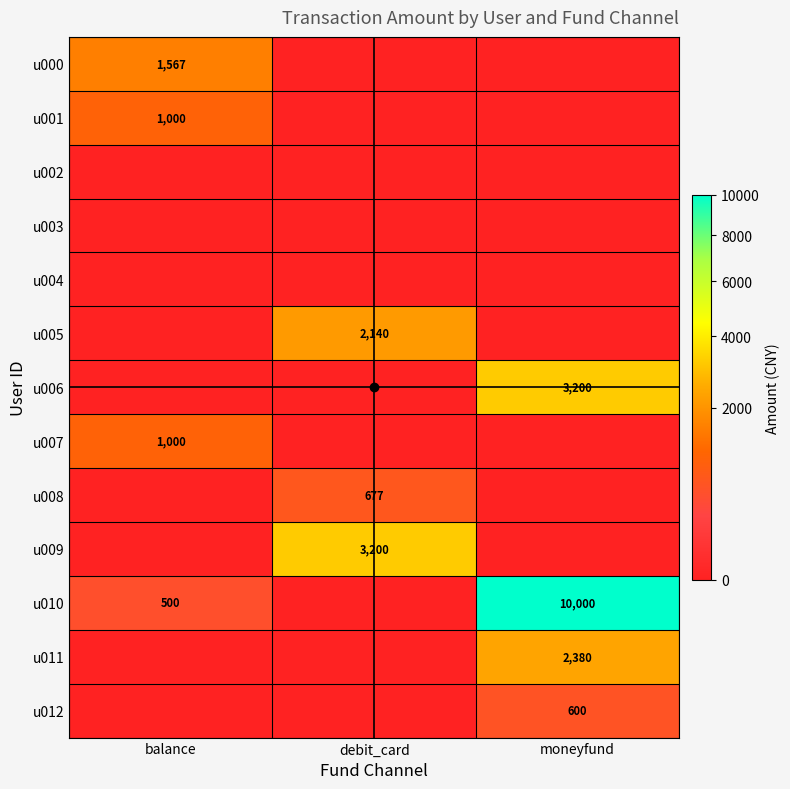

The value of u000 at moneyfund is 664.2. True or false?

False